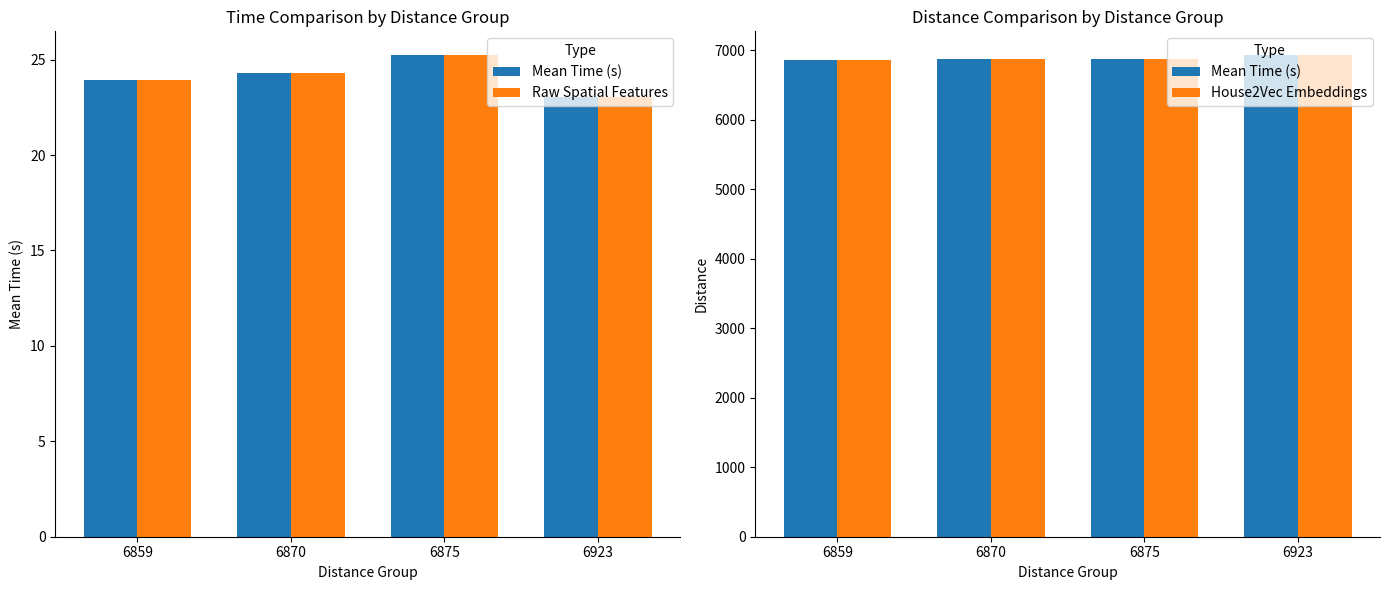

What is the total value across all series at 6875?

13775.2